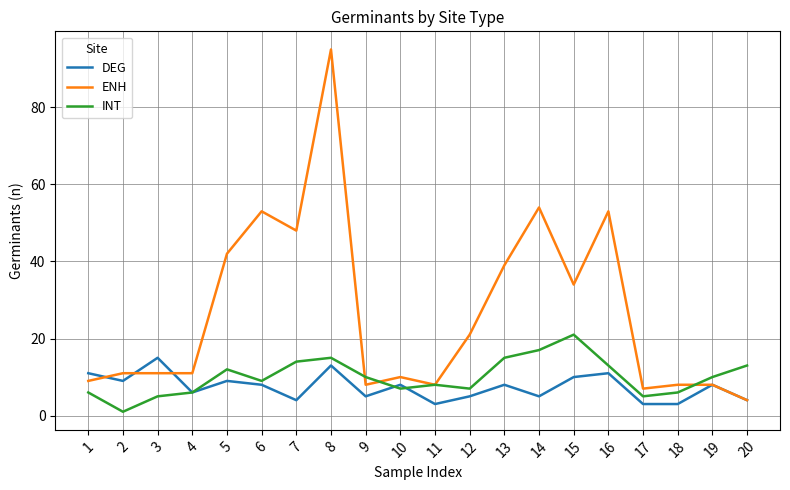

Is it true that DEG equals 9 at 9?

False